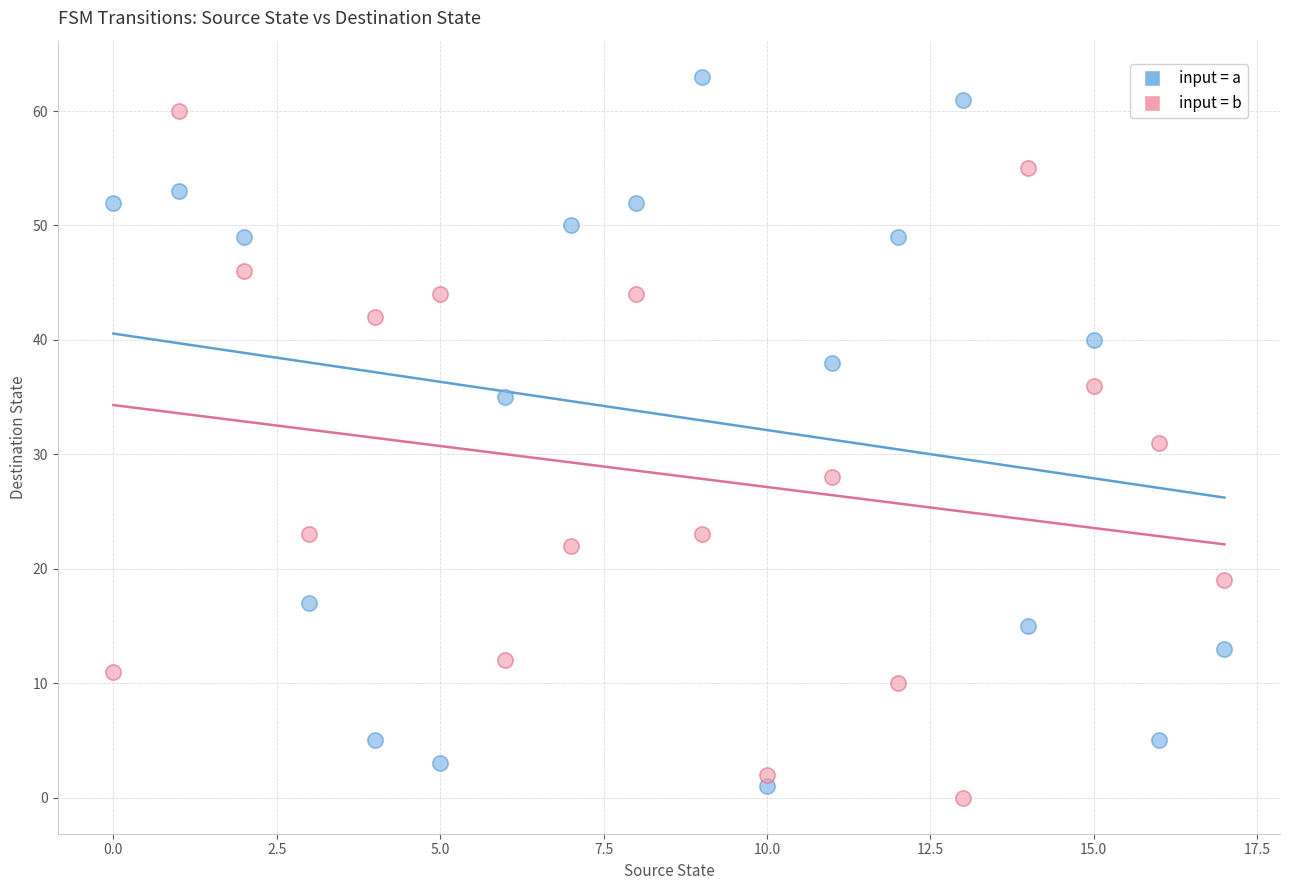

How many points are shown in the scatter plot?

36